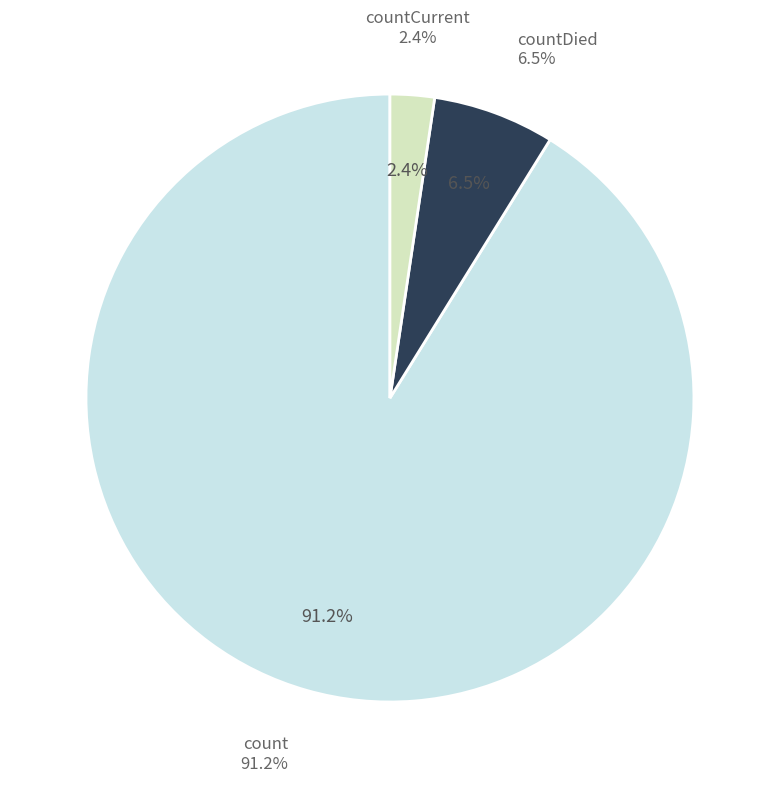

Which category has the smallest portion of the pie?

countCurrent